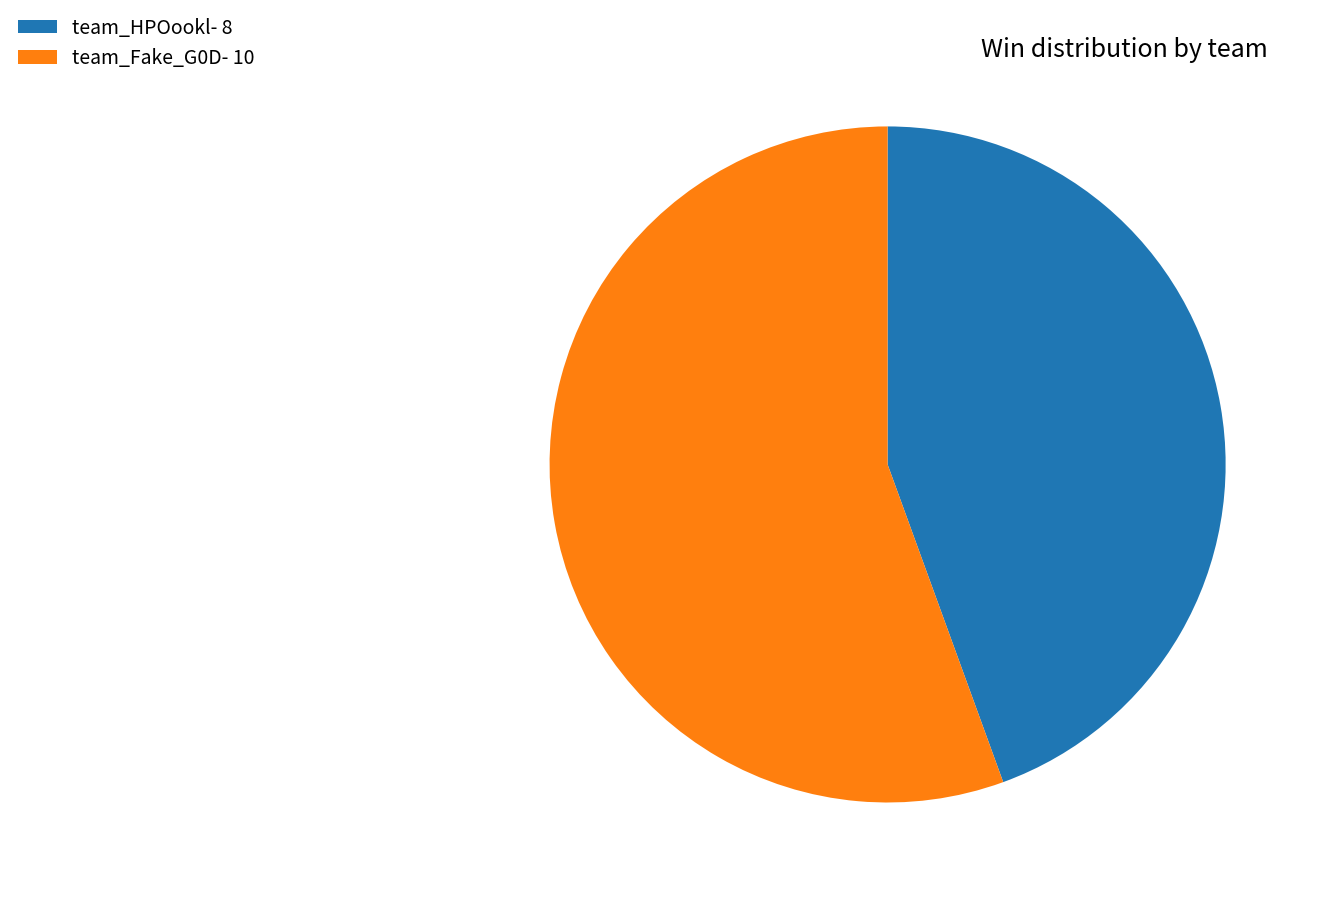

Does team_Fake_G0D represent more than half of the total?

Yes